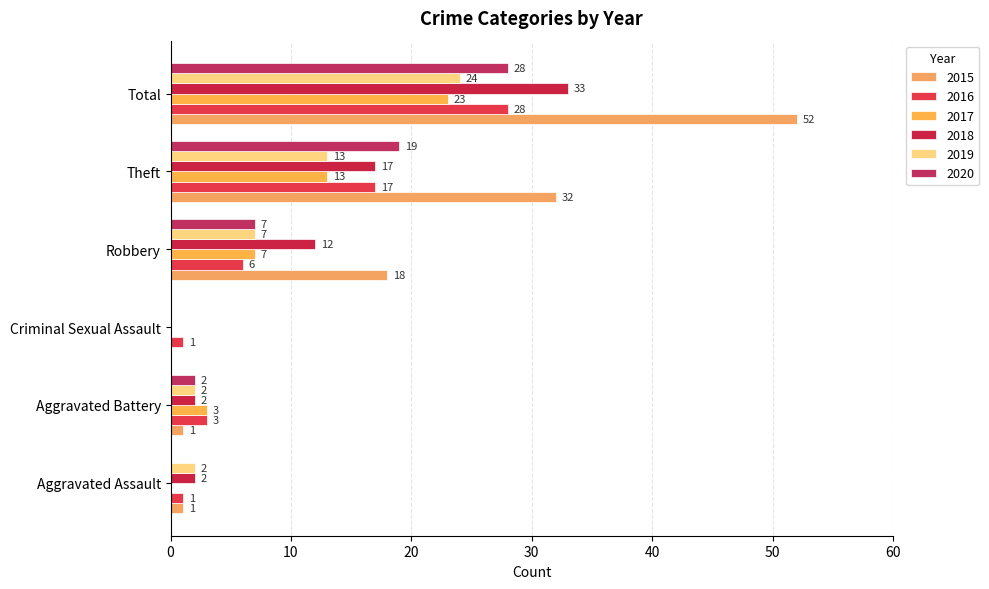

What is the total value across all series at Total?

188